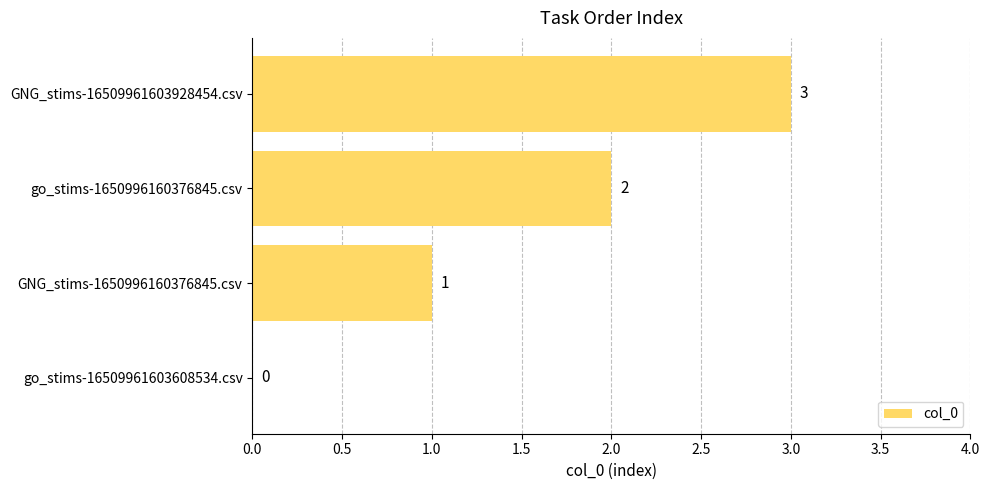

True or false: the data shows 2 at go_stims-1650996160376845.csv.

True